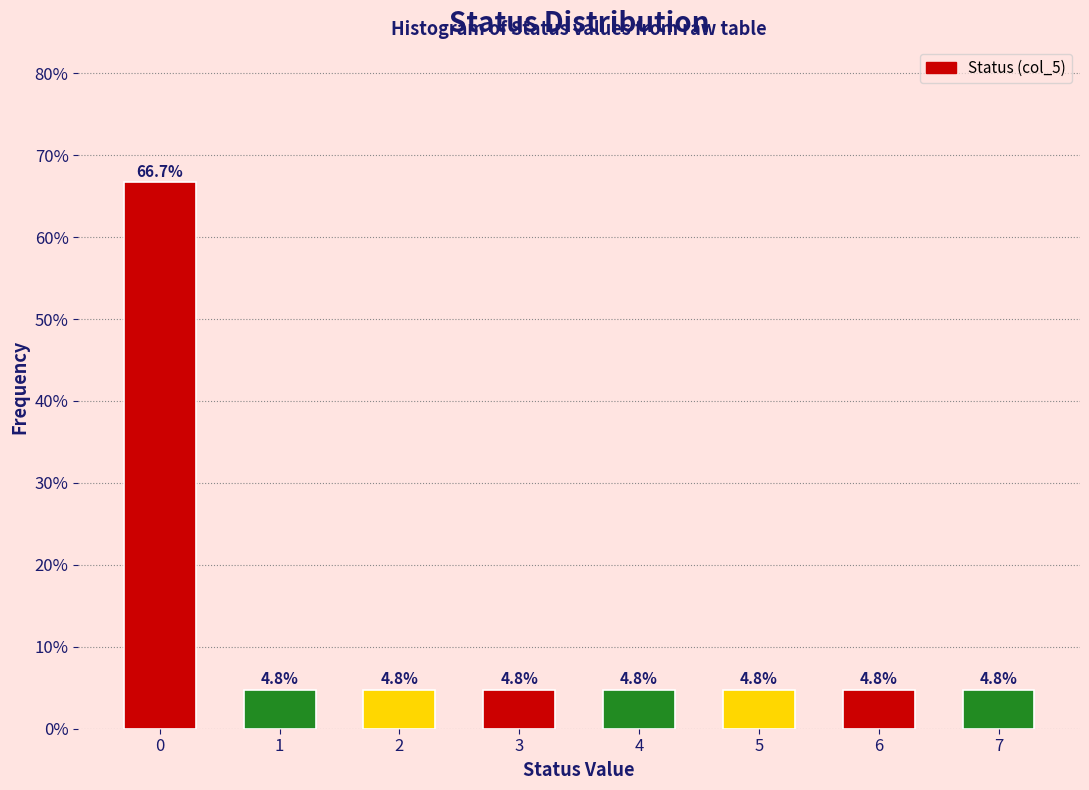

Reading left to right, extract all data points from this chart.

66.7	4.8	4.8	4.8	4.8	4.8	4.8	4.8